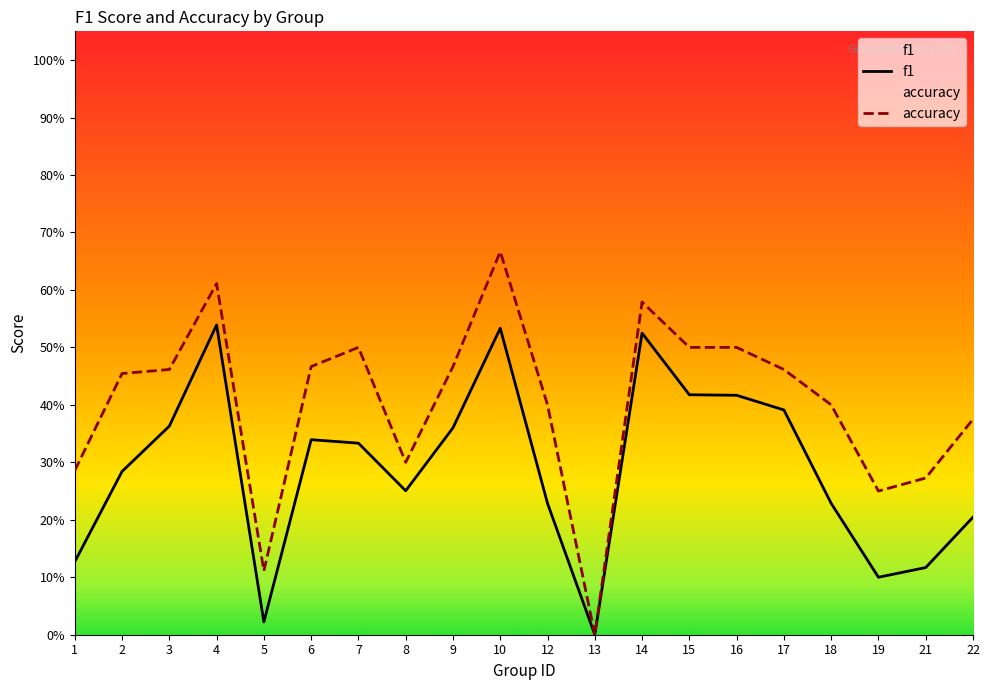

How many accuracy values are between 0 and 1?

20